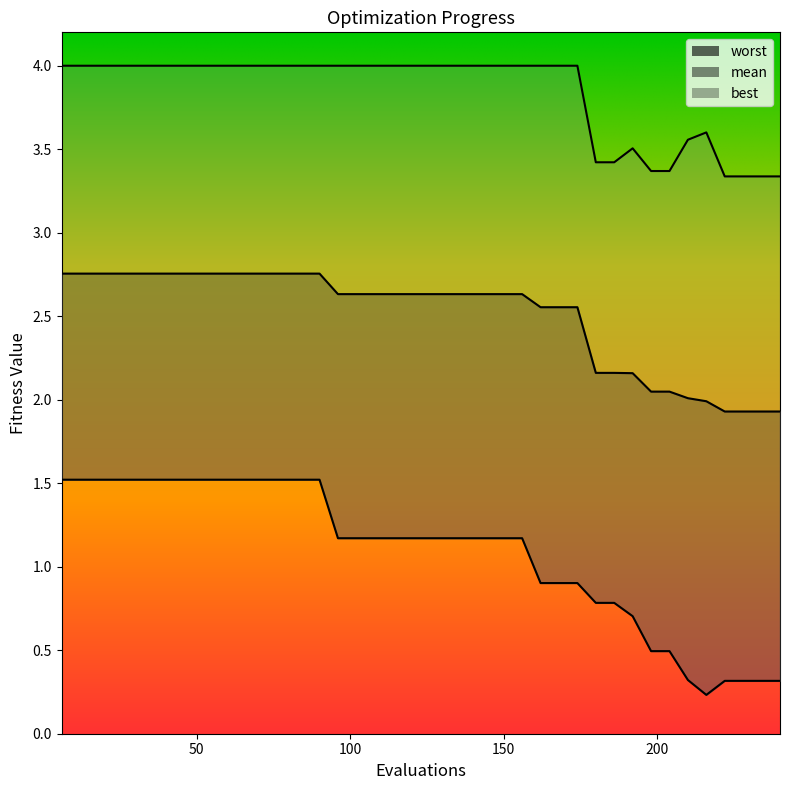

True or false: best has more than 0 points higher than both neighbors.

False